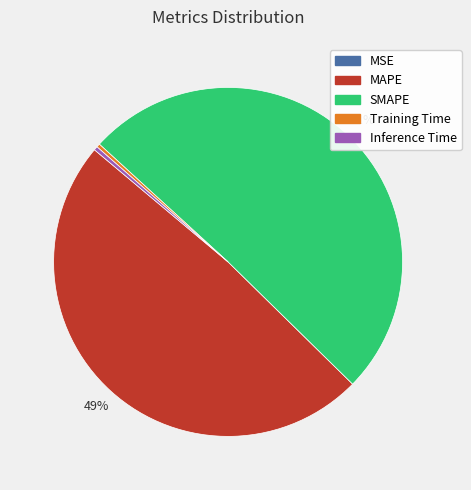

Does SMAPE represent more than half of the total?

Yes